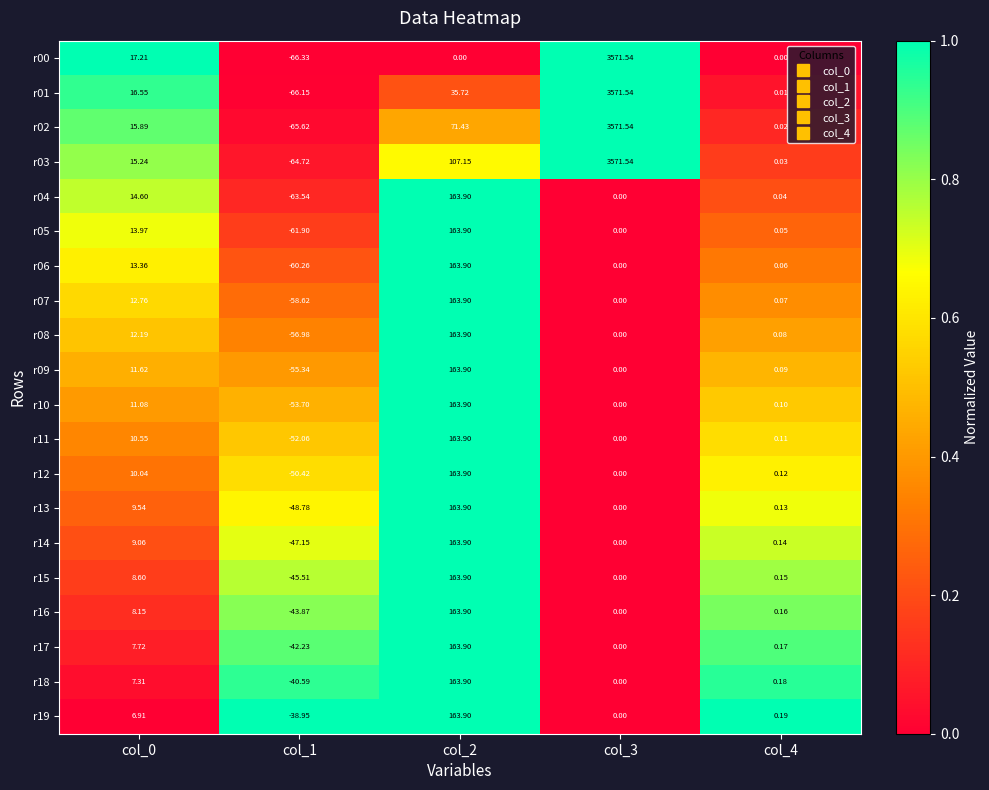

Is the value of r06 at col_4 greater than the value of r05 at col_3?

Yes